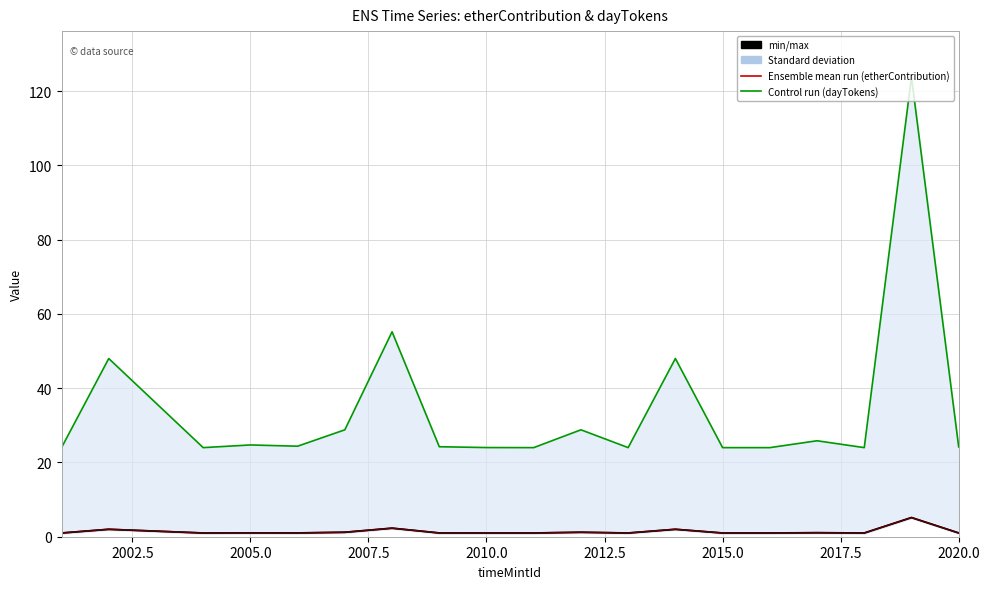

Rank the series at 2020.0 from lowest to highest value.

etherContribution (Ensemble mean run), min/max, dayTokens (Control run)